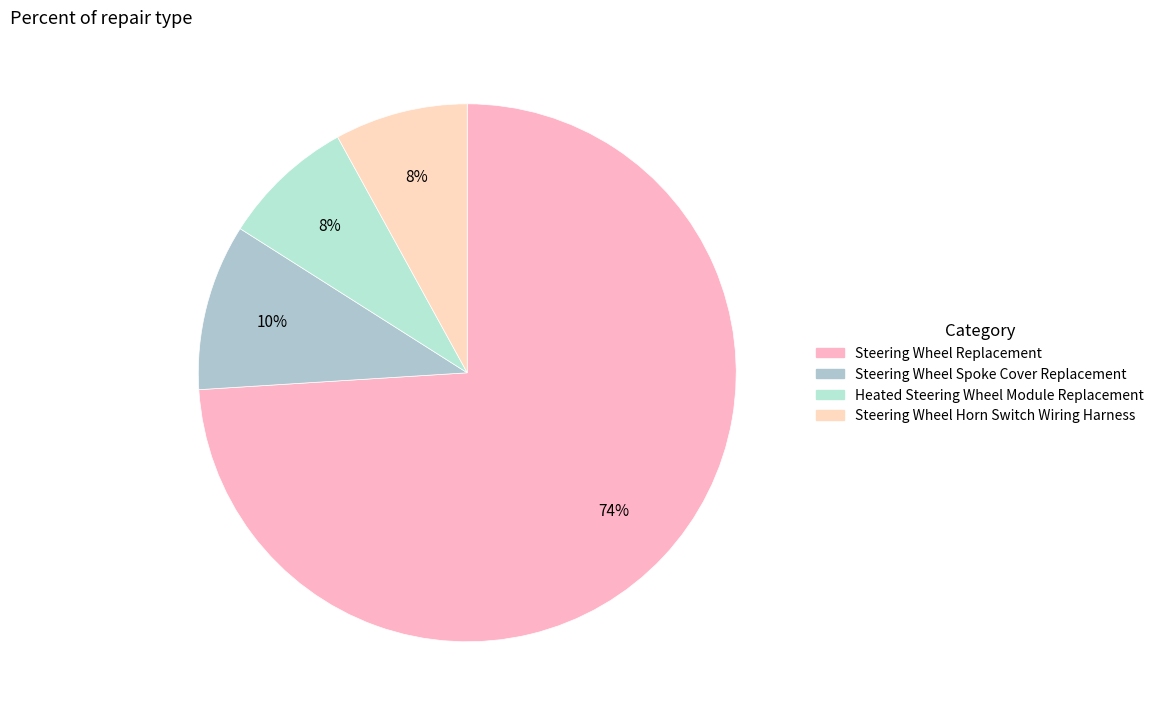

Count the number of slices in the pie.

4